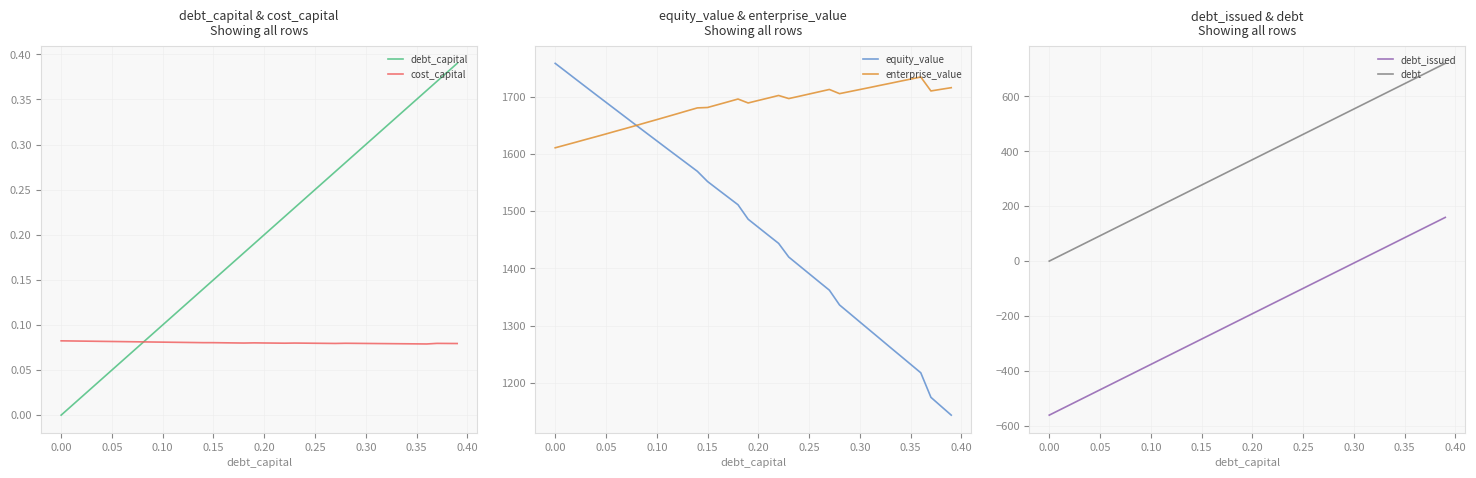

What is the lowest value of the equity_value series?

1143.4